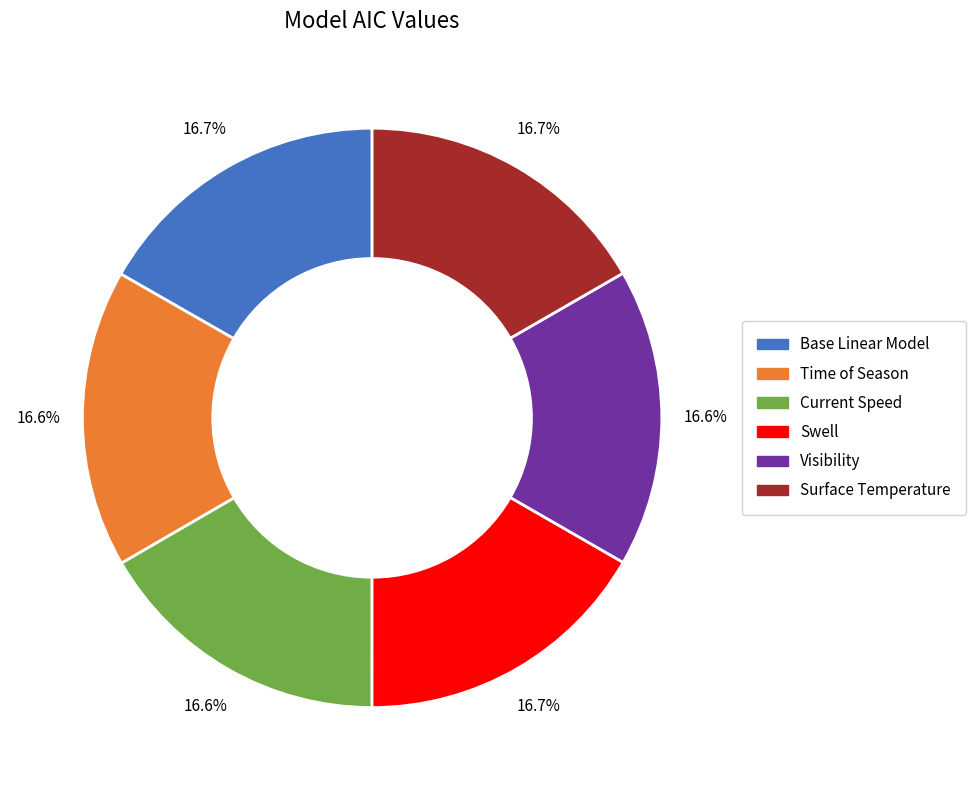

How many slices are in this pie chart?

6